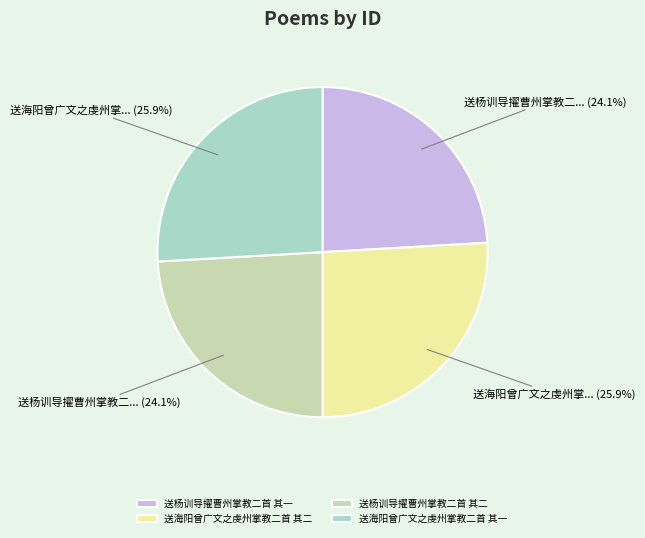

Does 送海阳曾广文之虔州掌教二首 其二 represent more than half of the total?

No